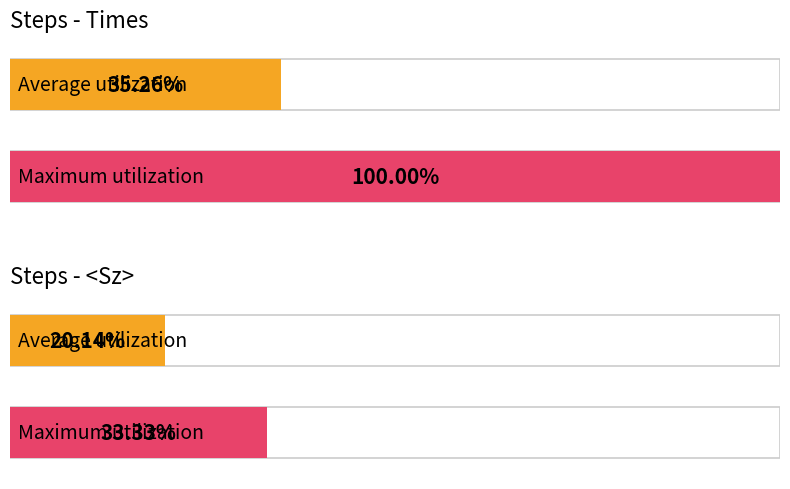

List the series in order of their peak value, highest first.

Times, <Sz>